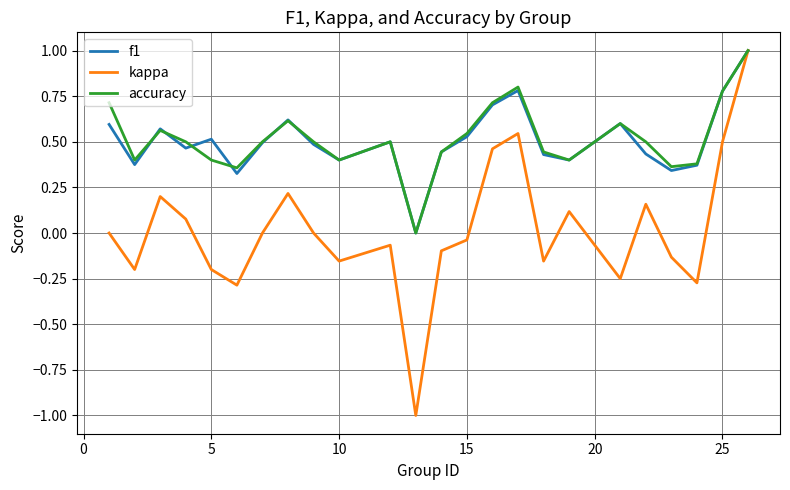

What is the minimum value shown in the chart?

-1.0